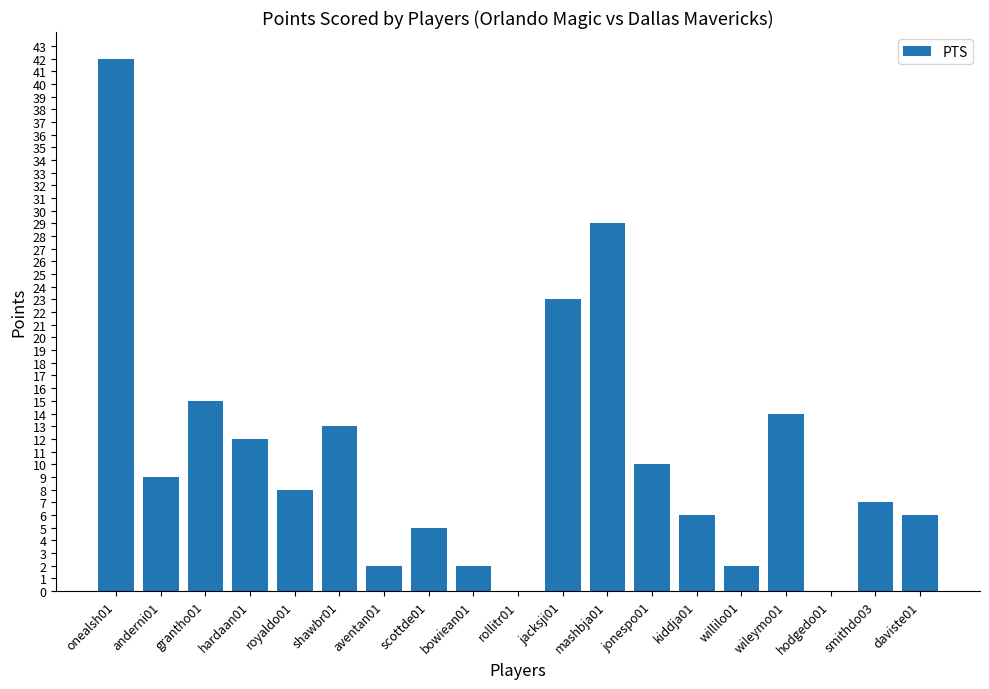

Reading right to left, list all the values displayed in this chart.

daviste01=6	smithdo03=7	hodgedo01=0	wileymo01=14	willilo01=2	kiddja01=6	jonespo01=10	mashbja01=29	jacksji01=23	rollitr01=0	bowiean01=2	scottde01=5	aventan01=2	shawbr01=13	royaldo01=8	hardaan01=12	grantho01=15	anderni01=9	onealsh01=42